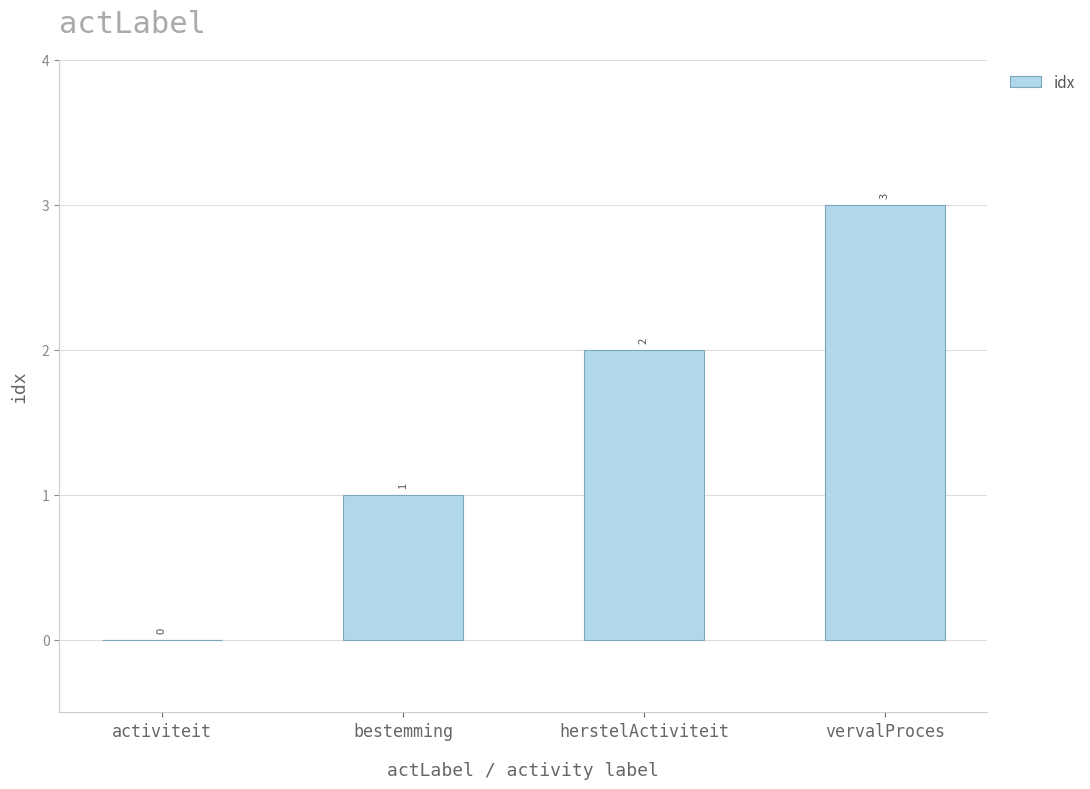

What is the change in value from bestemming to vervalProces?

+2